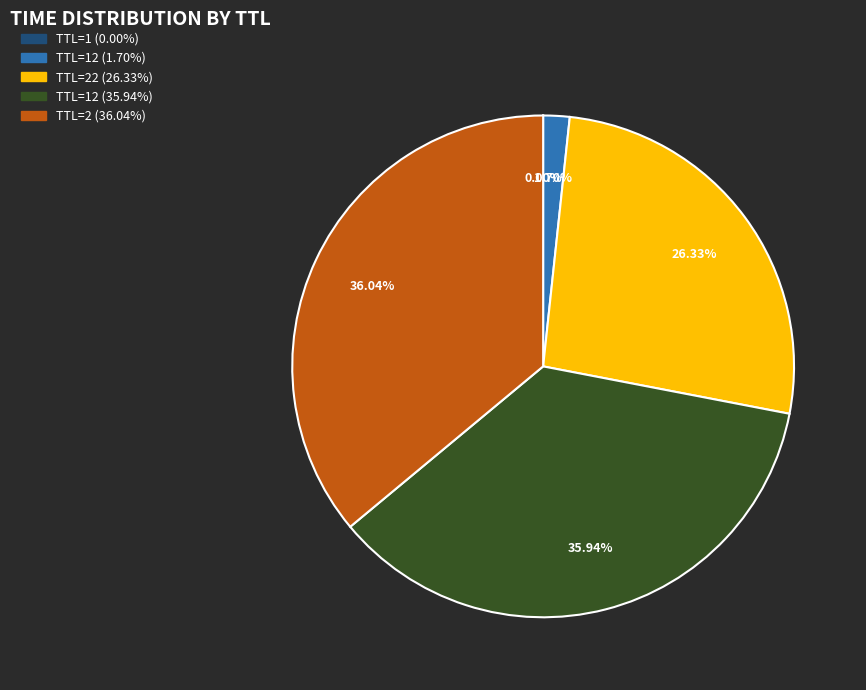

Is there a majority slice in this chart?

No